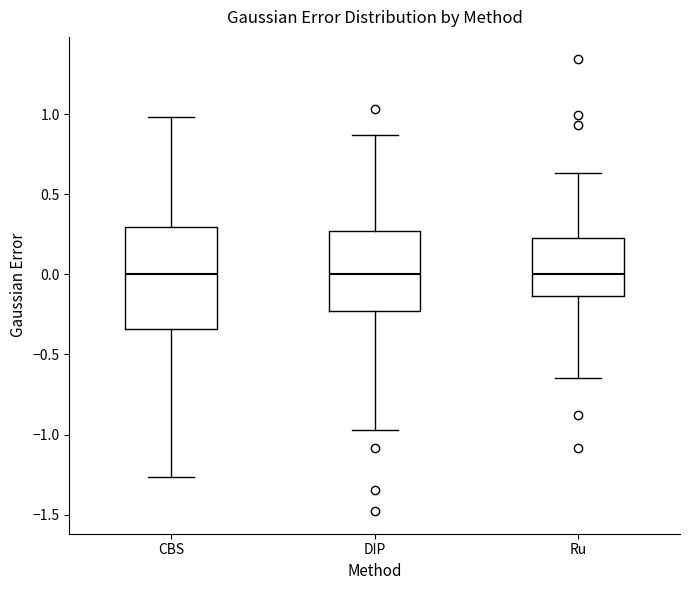

Reading left to right, transcribe this box plot: for each box, give where its median line is, the range the box spans, and where its two whiskers end, as read against the y-axis. The values are not printed on the chart, so give them approximately, as read against the axis.

CBS: median 0.00, box -0.35 to 0.30, whiskers -1.25 to 1.00
DIP: median 0.00, box -0.25 to 0.25, whiskers -0.95 to 0.85
Ru: median 0.00, box -0.15 to 0.25, whiskers -0.65 to 0.65